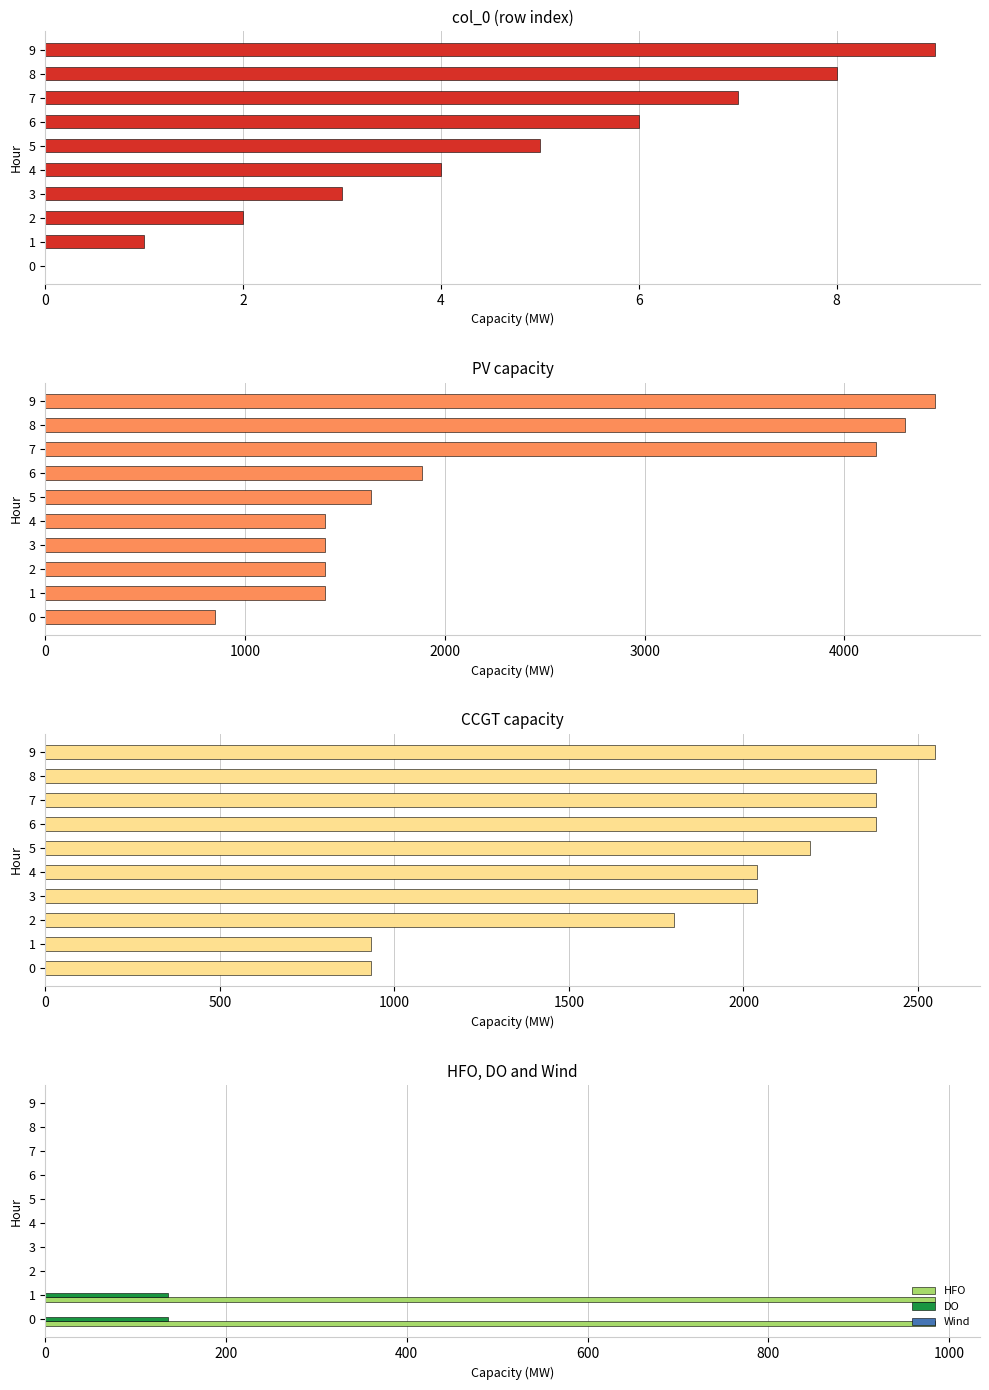

Which series has the widest spread of values?

PV